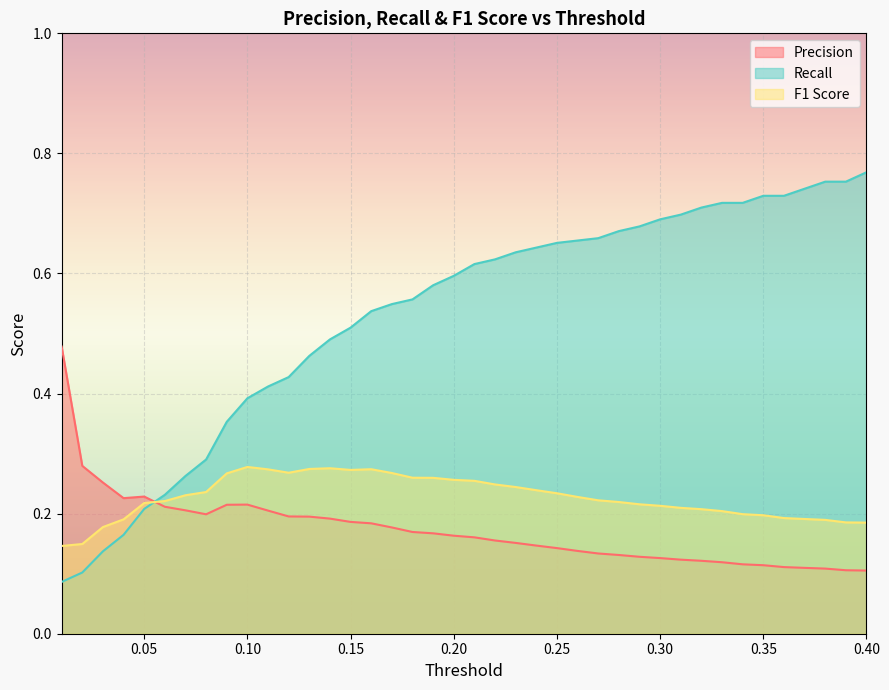

Which series has the widest spread of values?

Recall